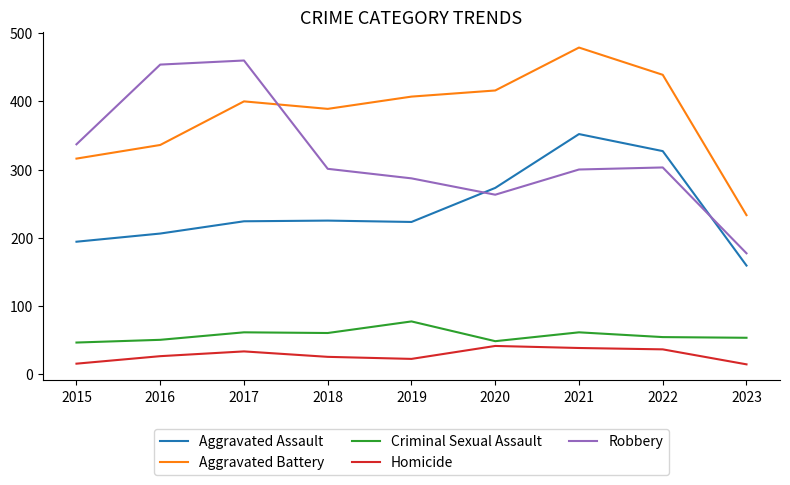

What is the average value of the Aggravated Assault series?

243